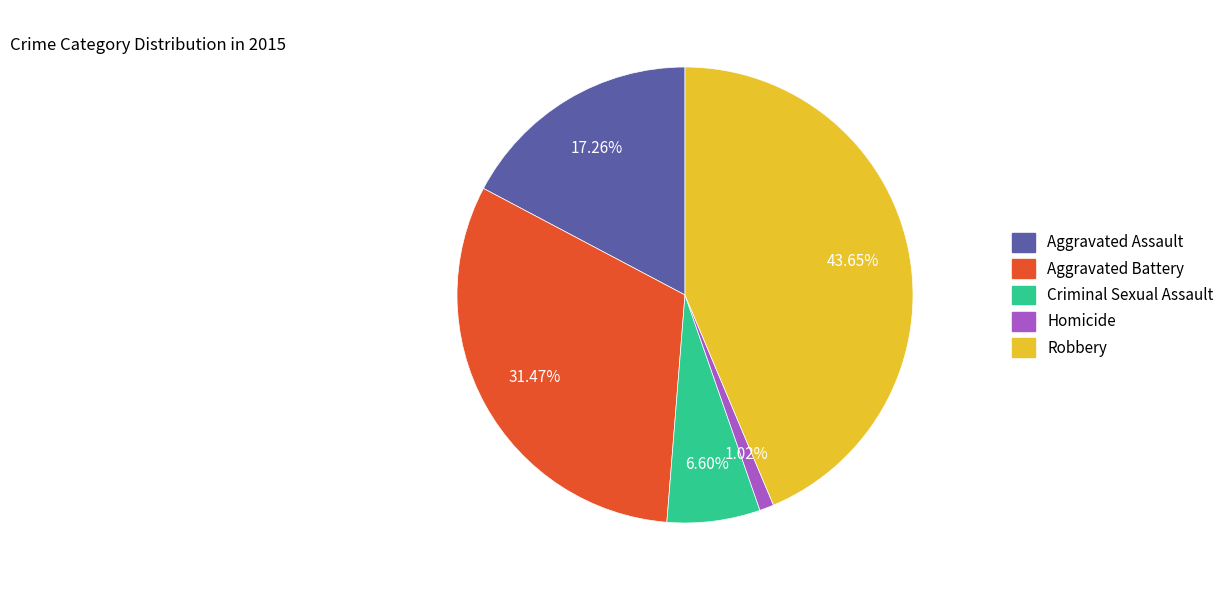

What percentage is the Aggravated Assault slice, to the nearest percent?

17%